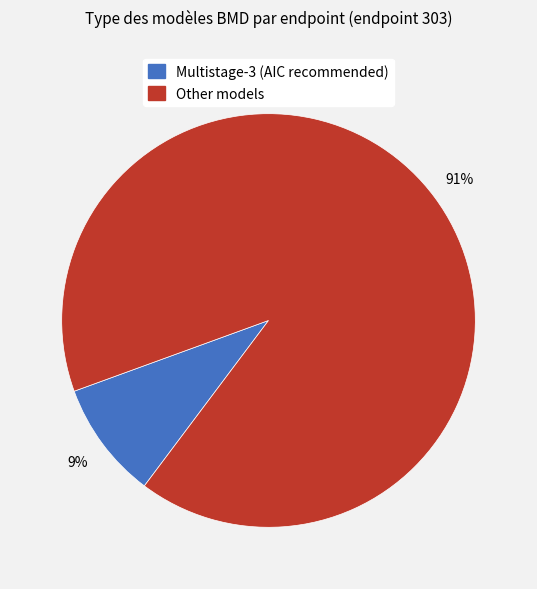

Count the number of slices in the pie.

2